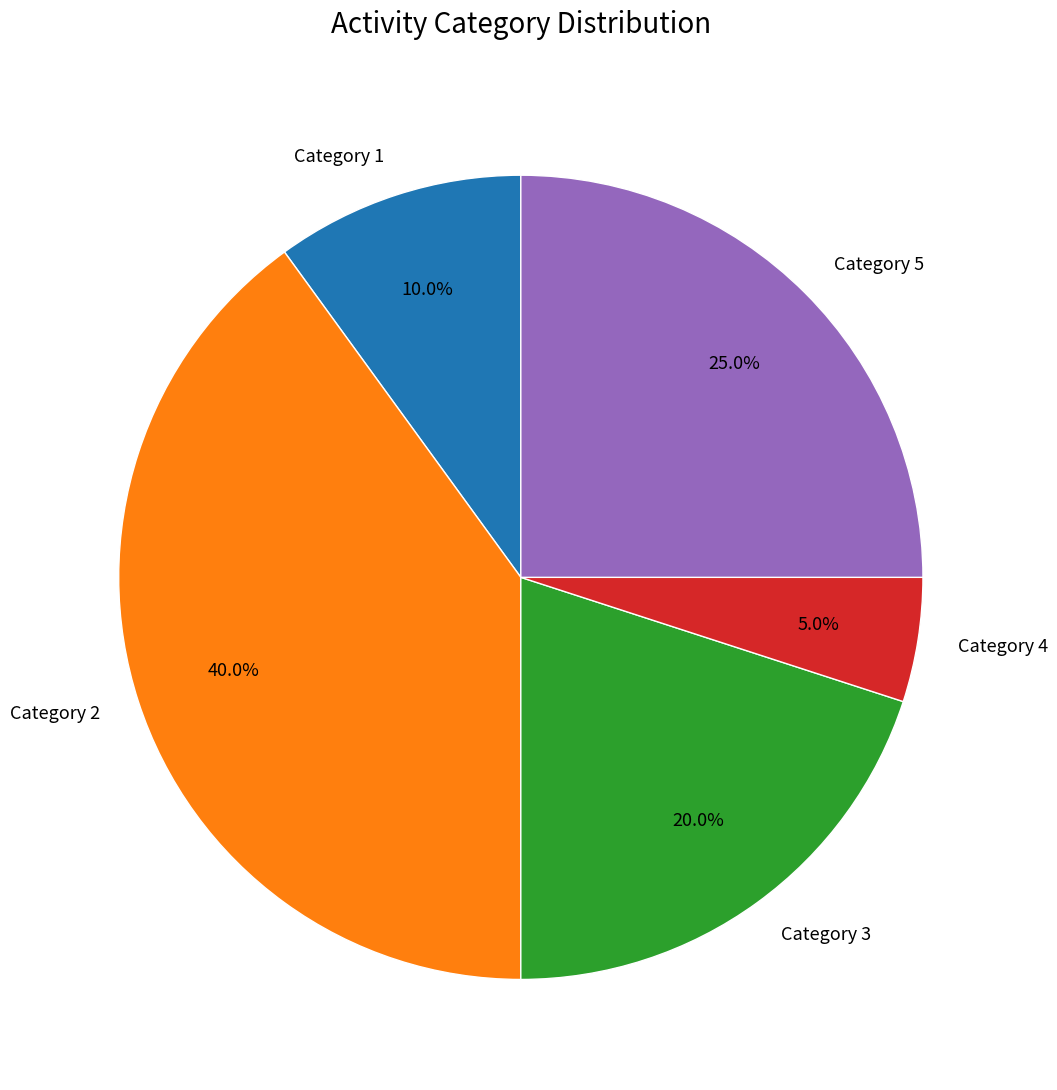

Is Category 5 the majority of the pie?

No